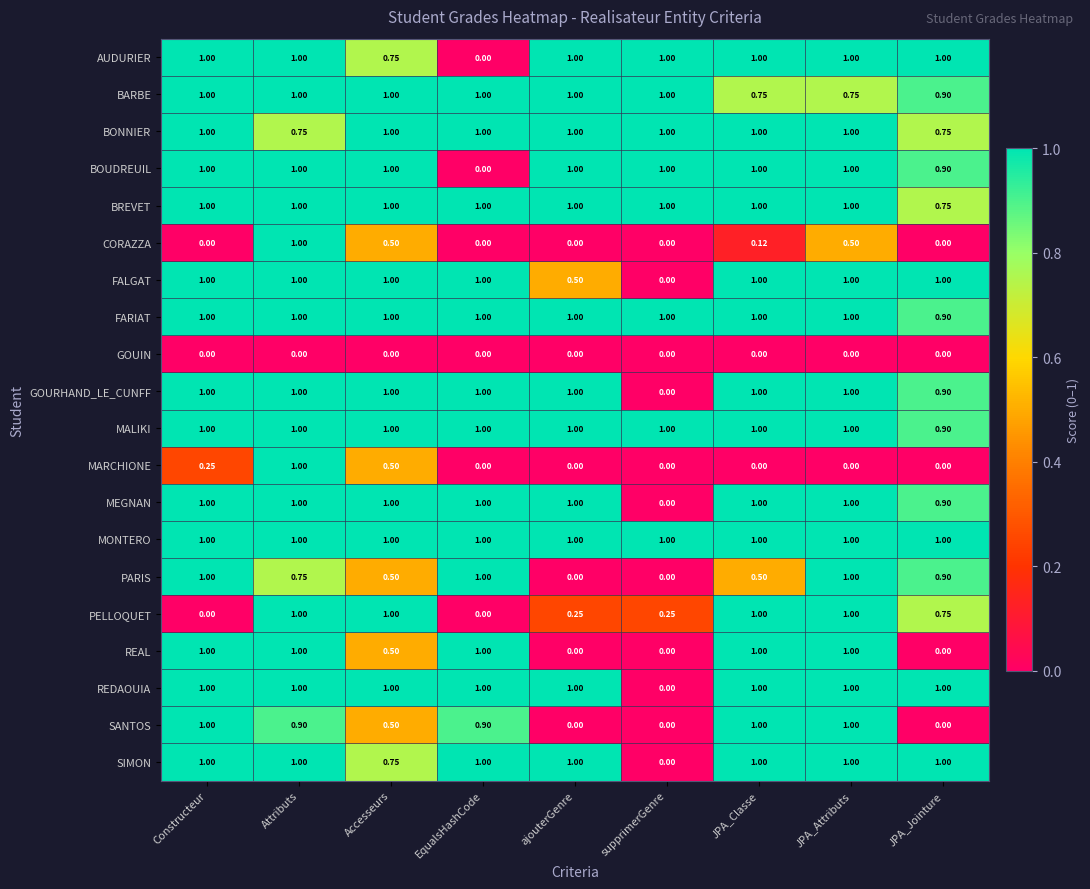

Which series has the largest total across all categories?

MONTERO